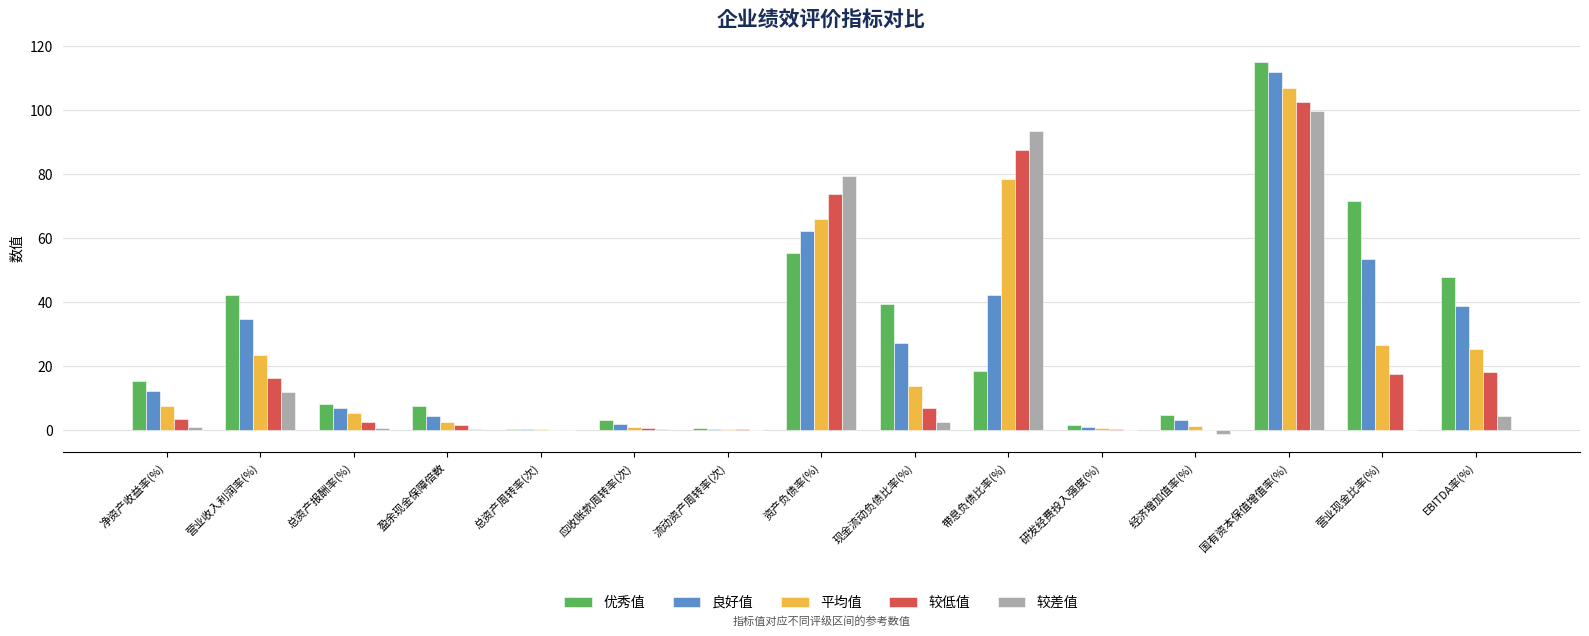

At which category is the sum across all series the highest?

国有资本保值增值率(%)